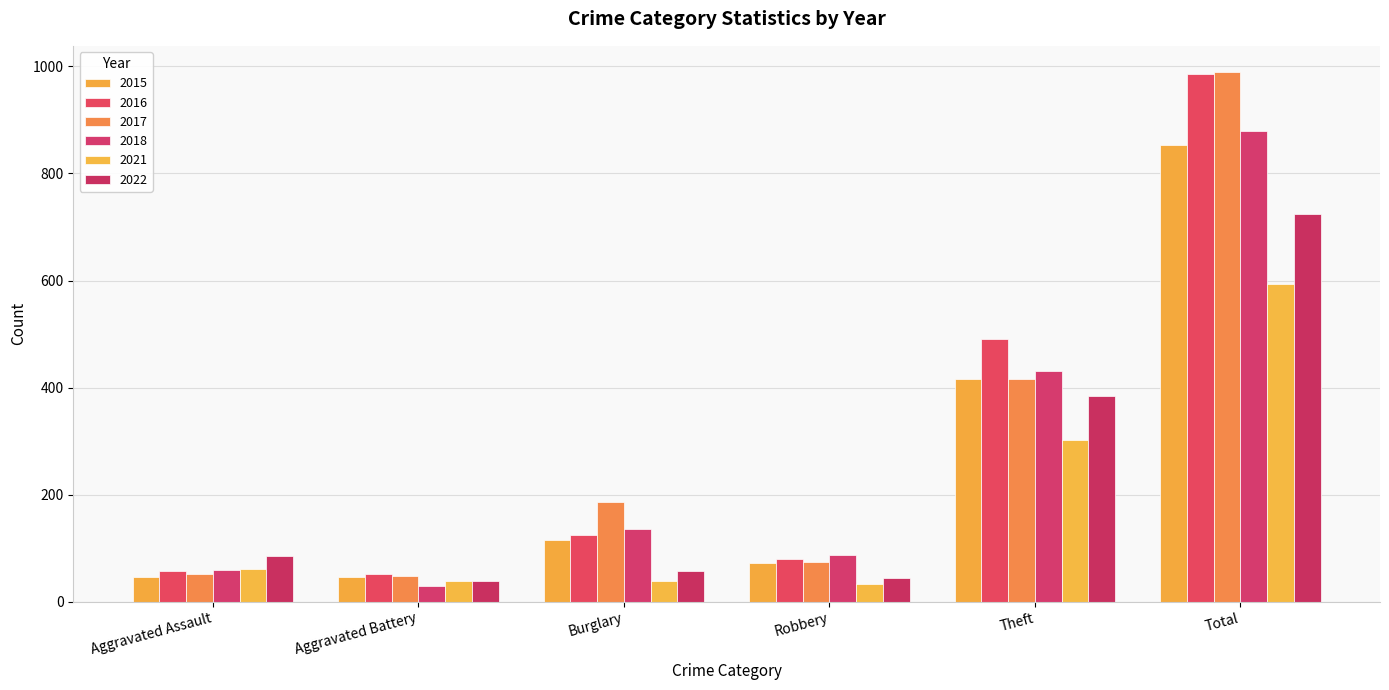

What is the minimum value shown in the chart?

30